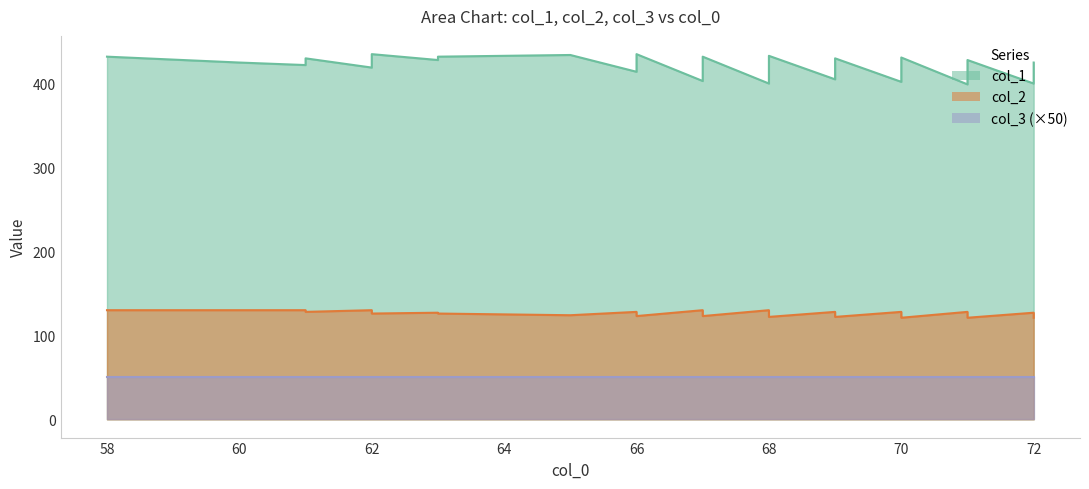

At which label does col_1 reach its minimum?

71